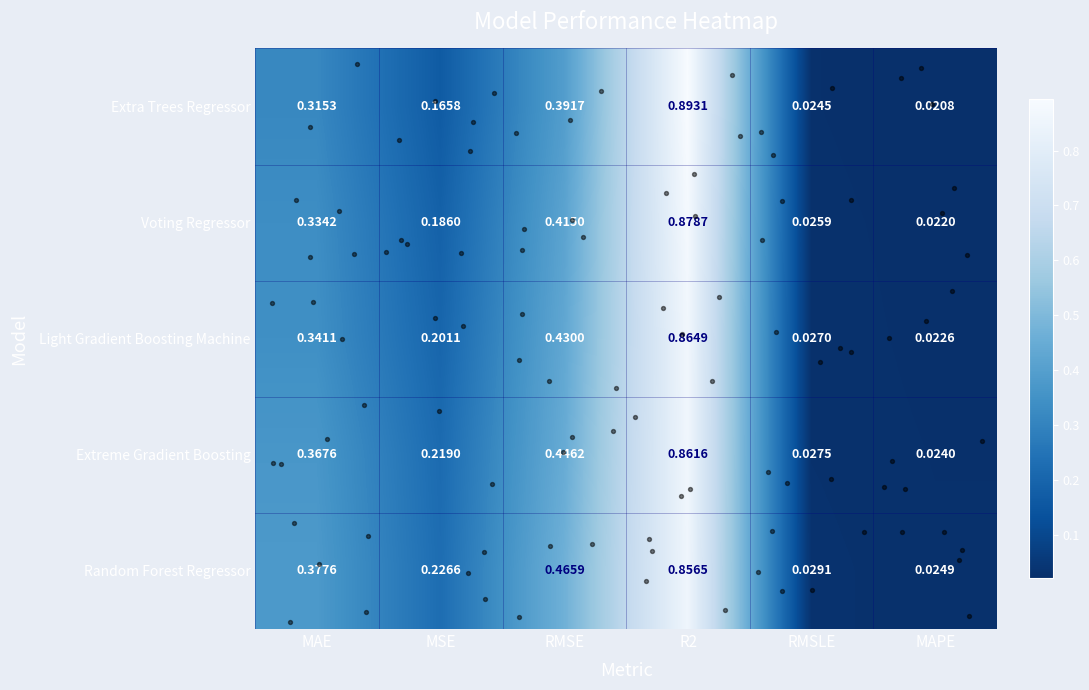

At MAPE, list the series in order from smallest to largest.

Extra Trees Regressor, Voting Regressor, Light Gradient Boosting Machine, Extreme Gradient Boosting, Random Forest Regressor